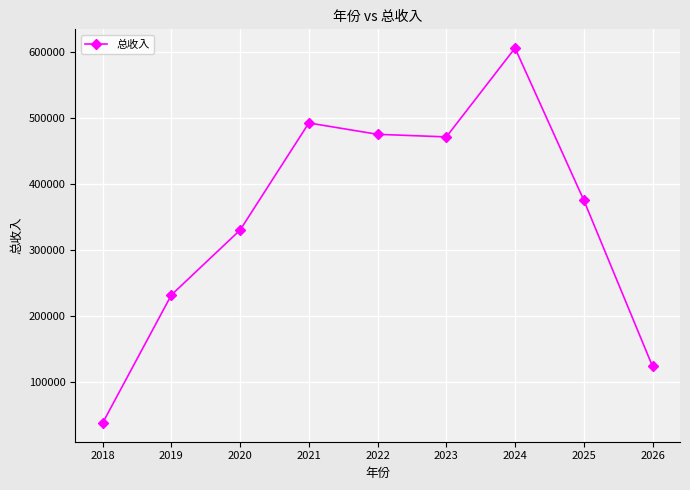

Does the chart have visible grid lines?

Yes